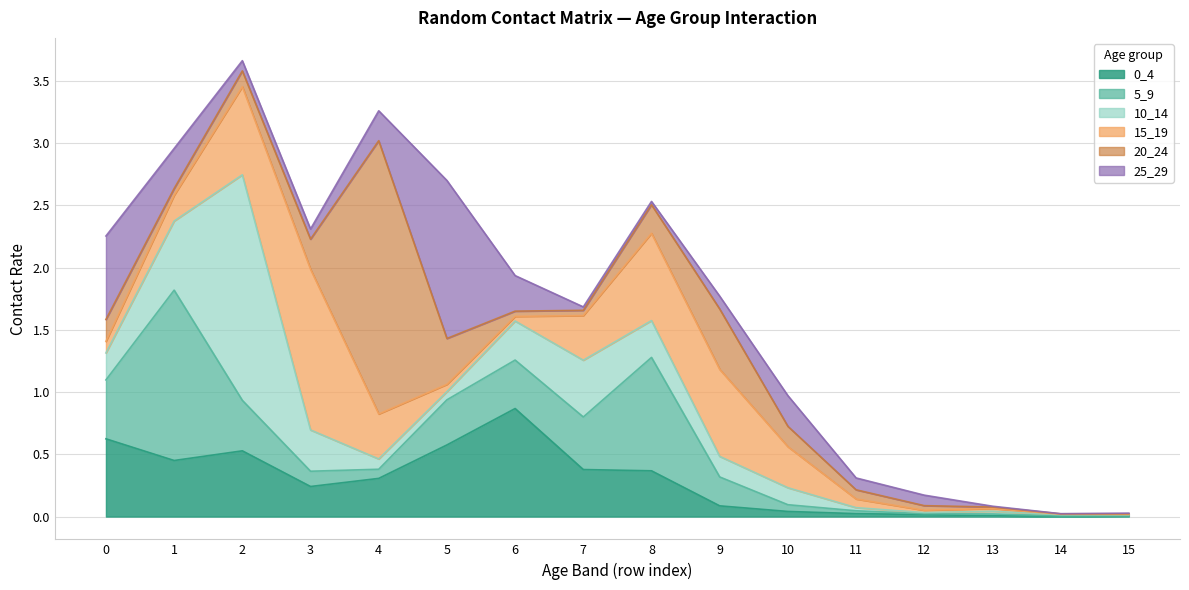

In 25_29, how many points are lower than both neighbors (excluding endpoints)?

3